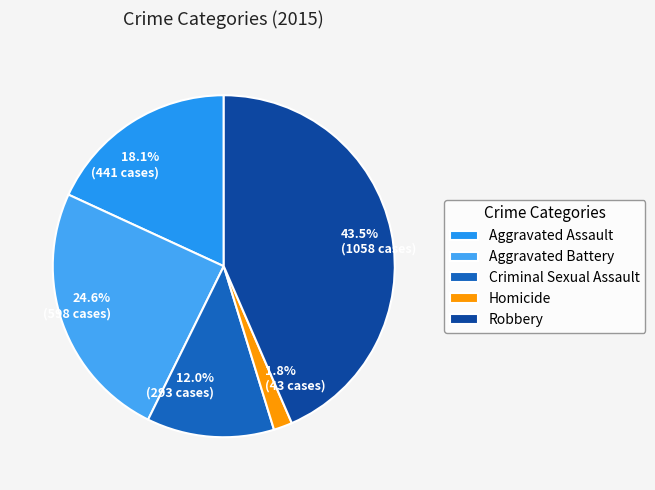

Which slice is the smallest?

Homicide